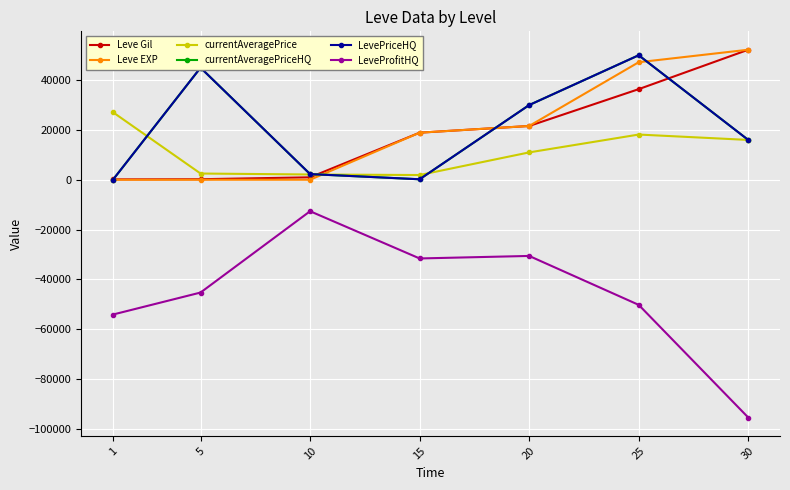

The Leve Gil series shows 320.3 at 5. True or false?

False